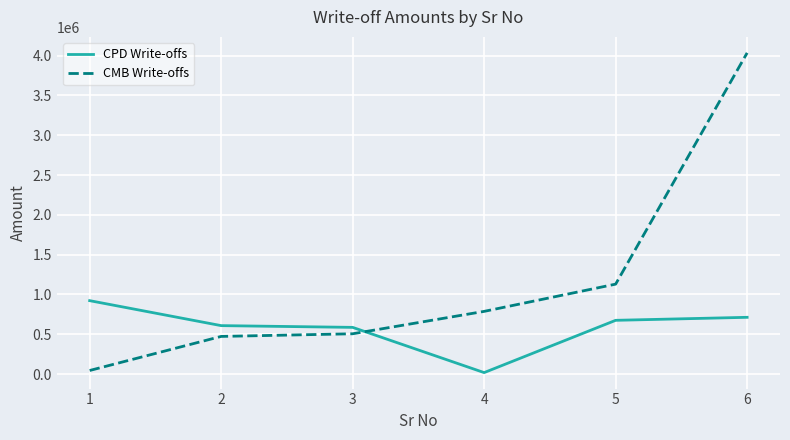

Reading left to right, extract all data points from this chart.

CPD Write-offs: 922667	609022	587076	19110	675614	713380
CMB Write-offs: 45566	473409	506650	787923	1130123	4034485